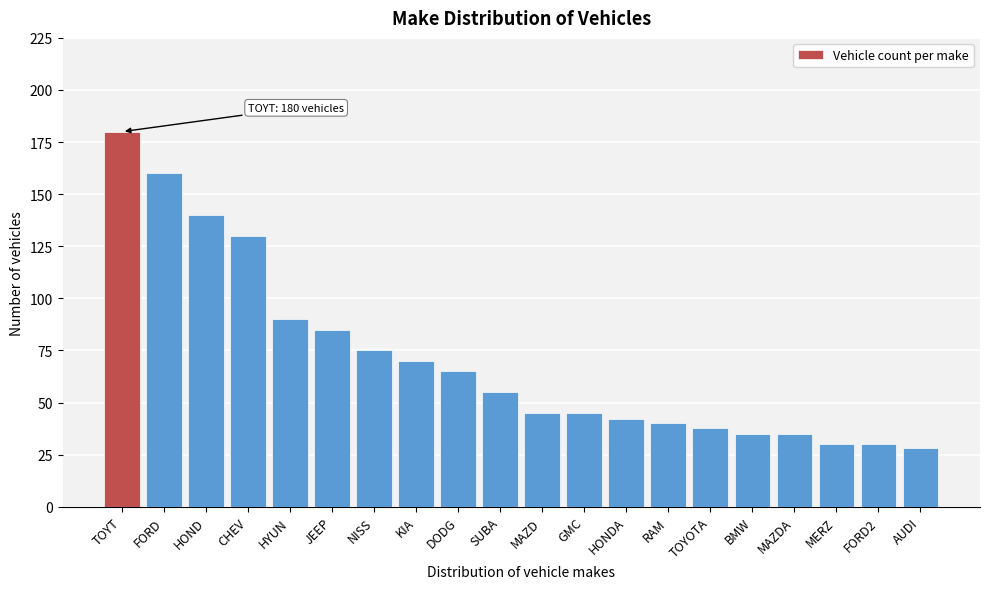

Reading right to left, extract all data points from this chart.

28	30	30	35	35	38	40	42	45	45	55	65	70	75	85	90	130	140	160	180